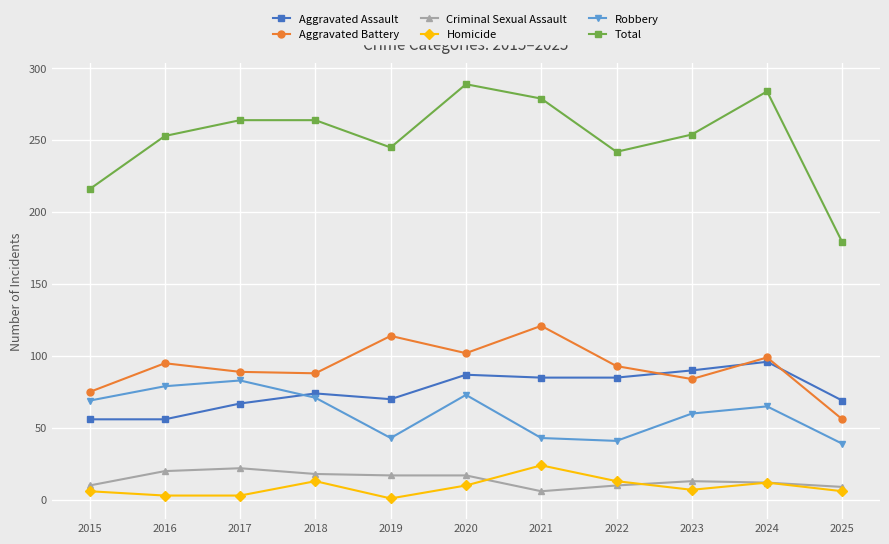

Count the number of data series in this chart.

6